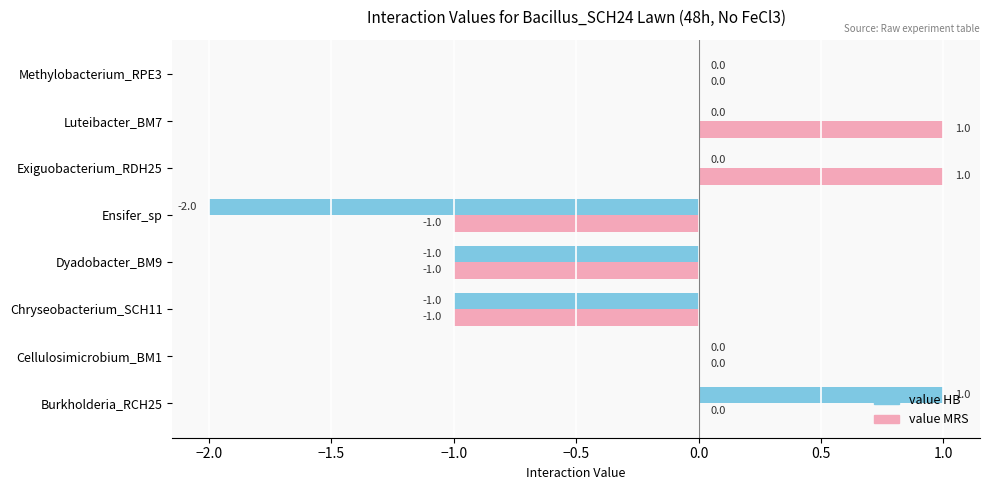

Is it true that value HB equals 0 at Luteibacter_BM7?

True